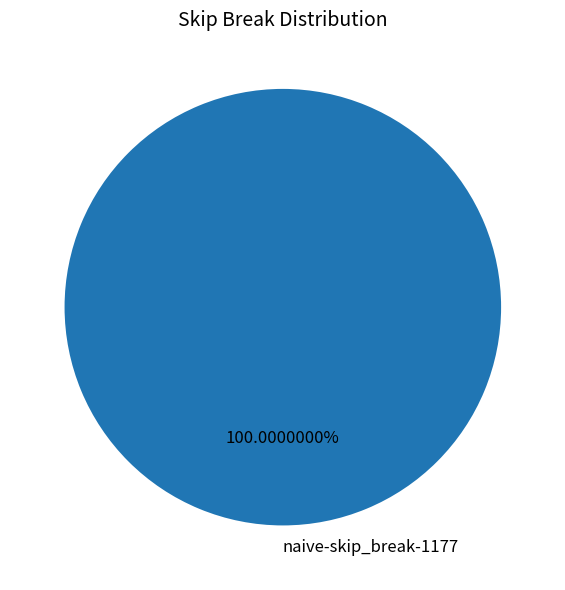

Which slice represents more than half of the pie?

naive-skip_break-1177